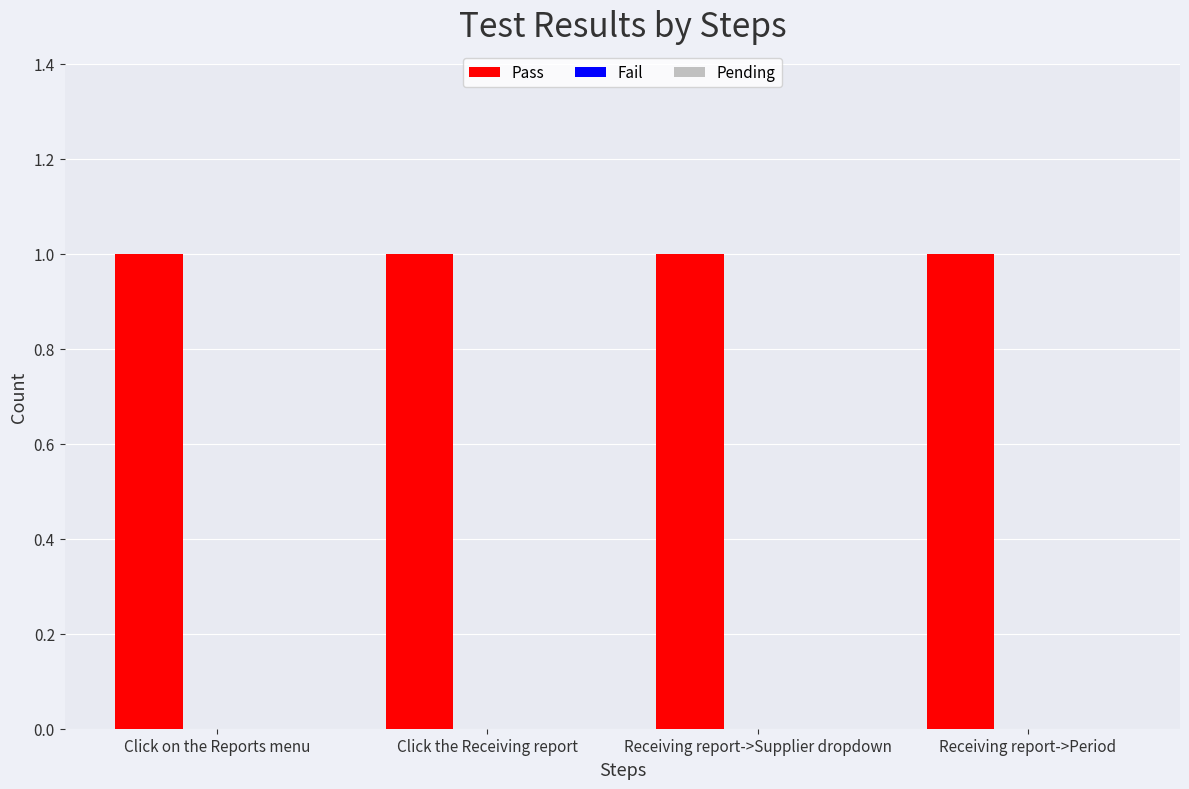

Reading left to right, transcribe all the data shown in this chart.

Pass: Click on the Reports menu=1	Click the Receiving report=1	Receiving report->Supplier dropdown=1	Receiving report->Period=1
Fail: Click on the Reports menu=0	Click the Receiving report=0	Receiving report->Supplier dropdown=0	Receiving report->Period=0
Pending: Click on the Reports menu=0	Click the Receiving report=0	Receiving report->Supplier dropdown=0	Receiving report->Period=0